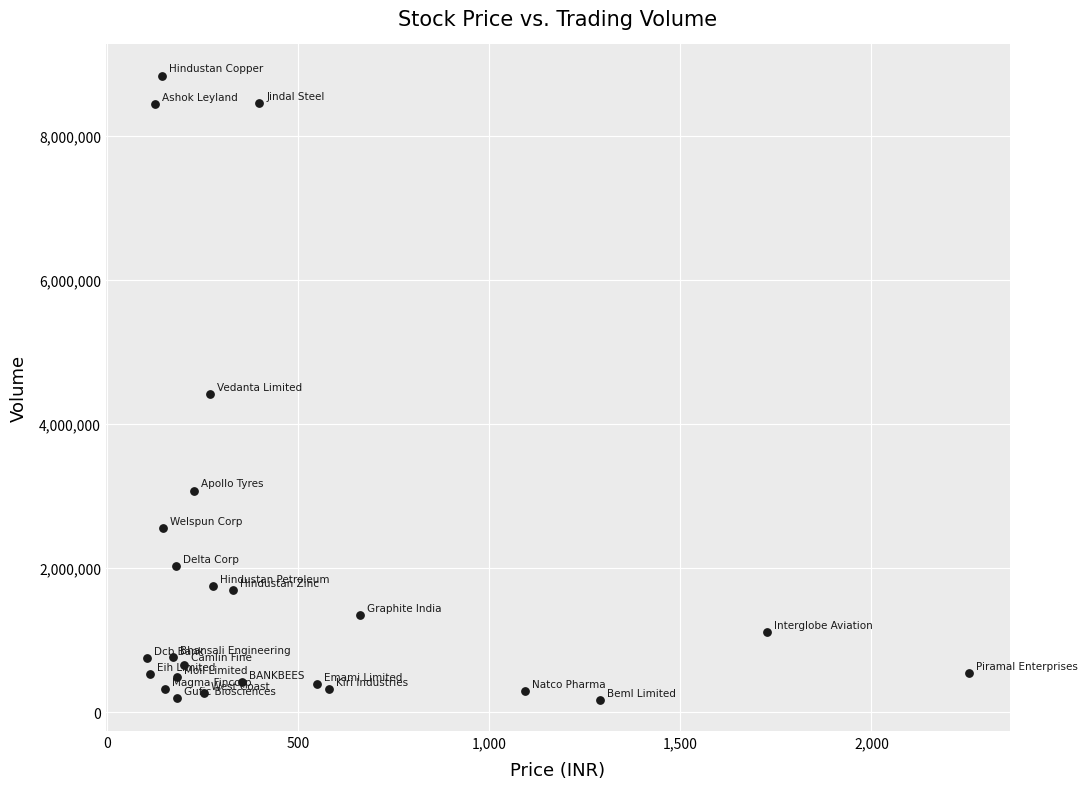

What is the range of Y values (max minus min)?

8664381